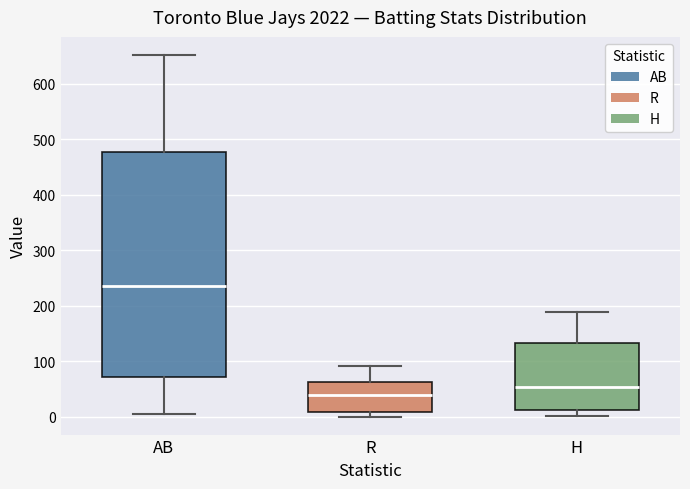

Reading left to right, transcribe this box plot: for each box, give where its median line is, the range the box spans, and where its two whiskers end, as read against the y-axis. The values are not printed on the chart, so give them approximately, as read against the axis.

AB: median 240, box 70 to 480, whiskers 10 to 650
R: median 40, box 10 to 60, whiskers 0 to 90
H: median 50, box 10 to 130, whiskers 0 to 190